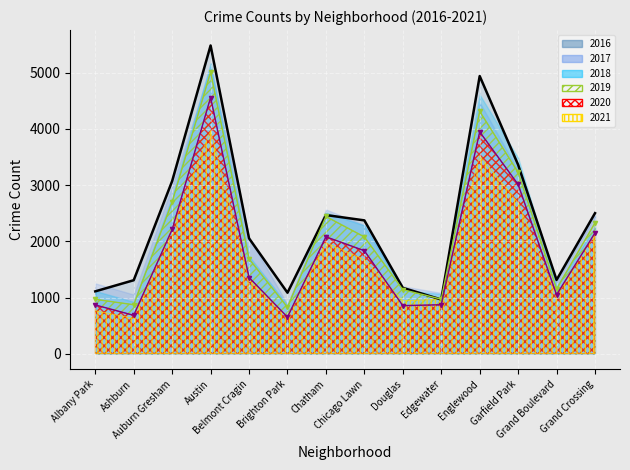

How many data points in 2016 are less than 2372?

7